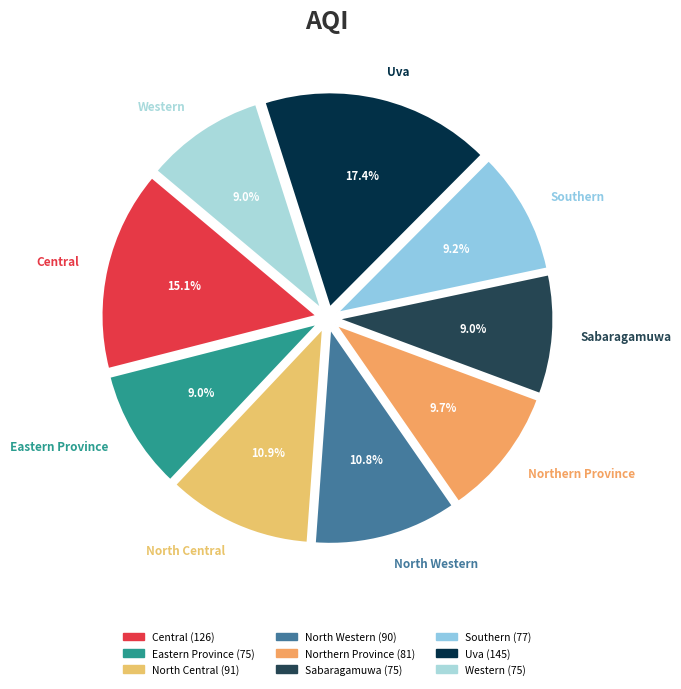

To the nearest percent, what is the average slice percentage?

11%